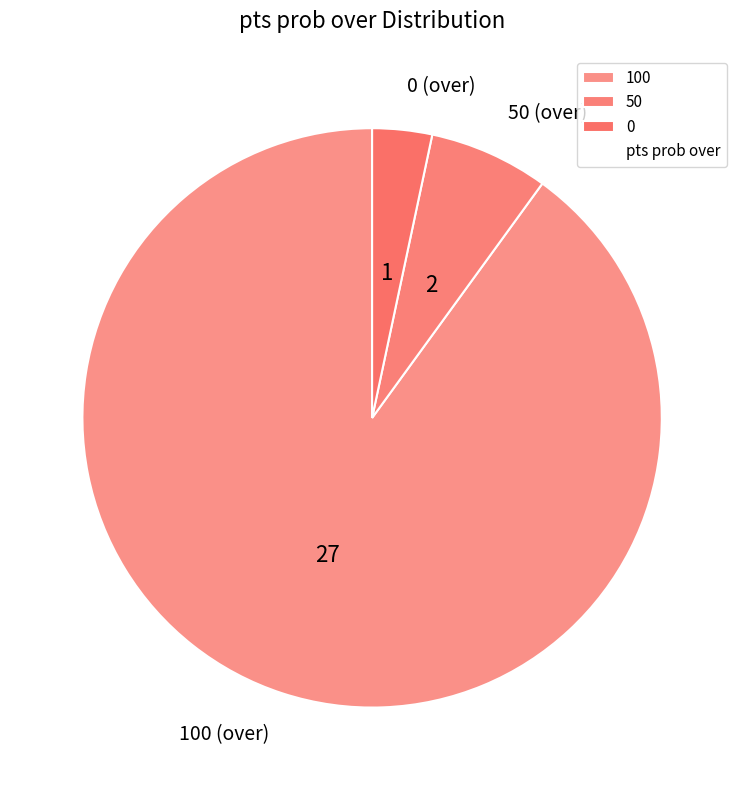

What is the majority slice?

100